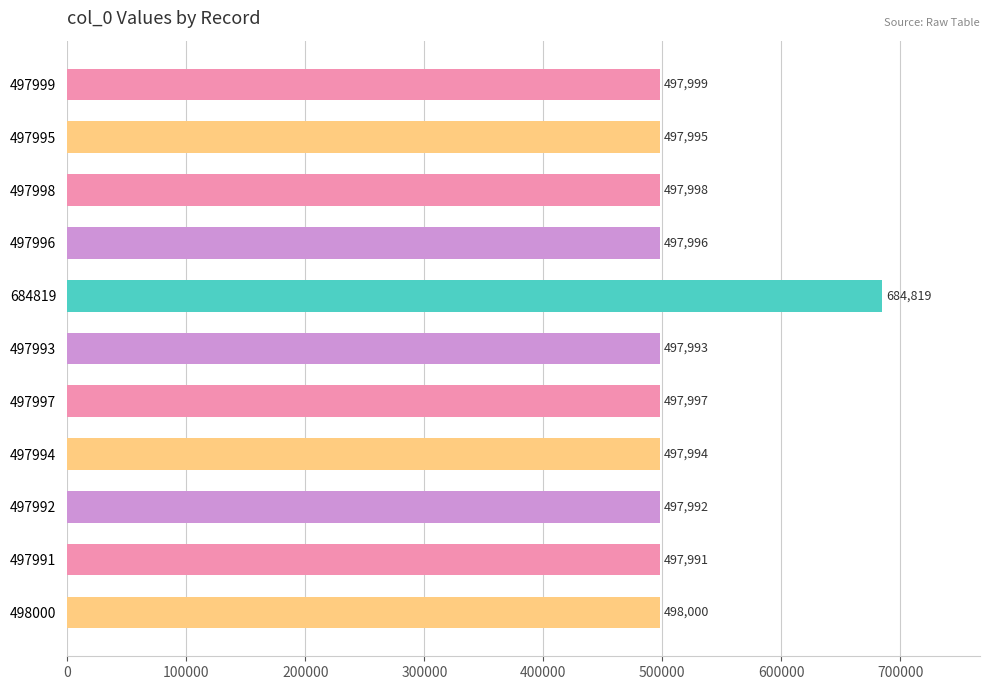

The value at 497998 is 862540. True or false?

False